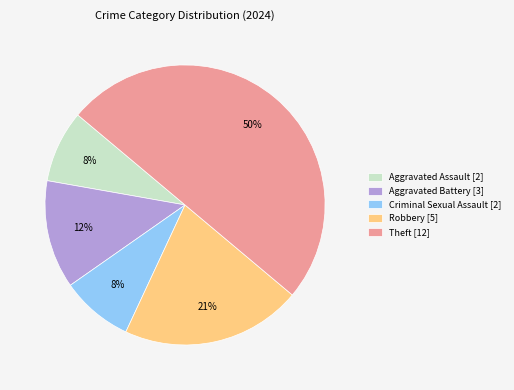

Combined, do Aggravated Battery [3] and Robbery [5] account for over 50%?

No